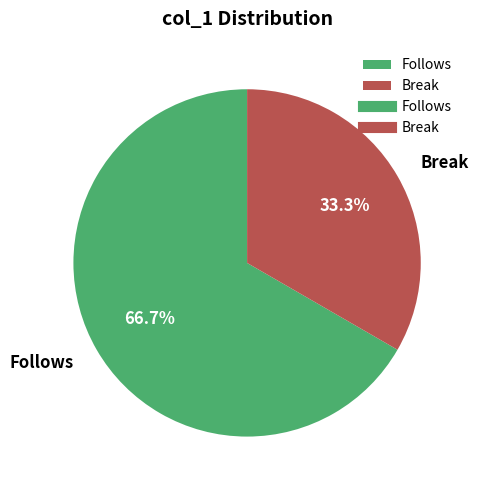

Which category accounts for the majority?

Follows